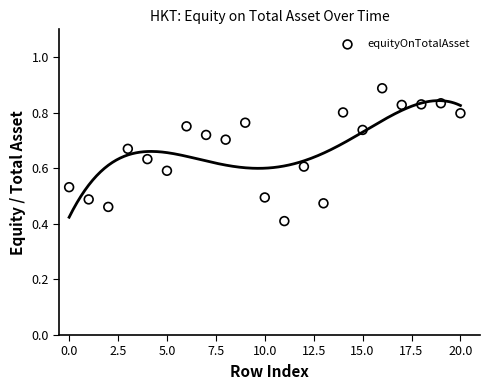

What Y value in the scatter plot is closest to 0?

0.4